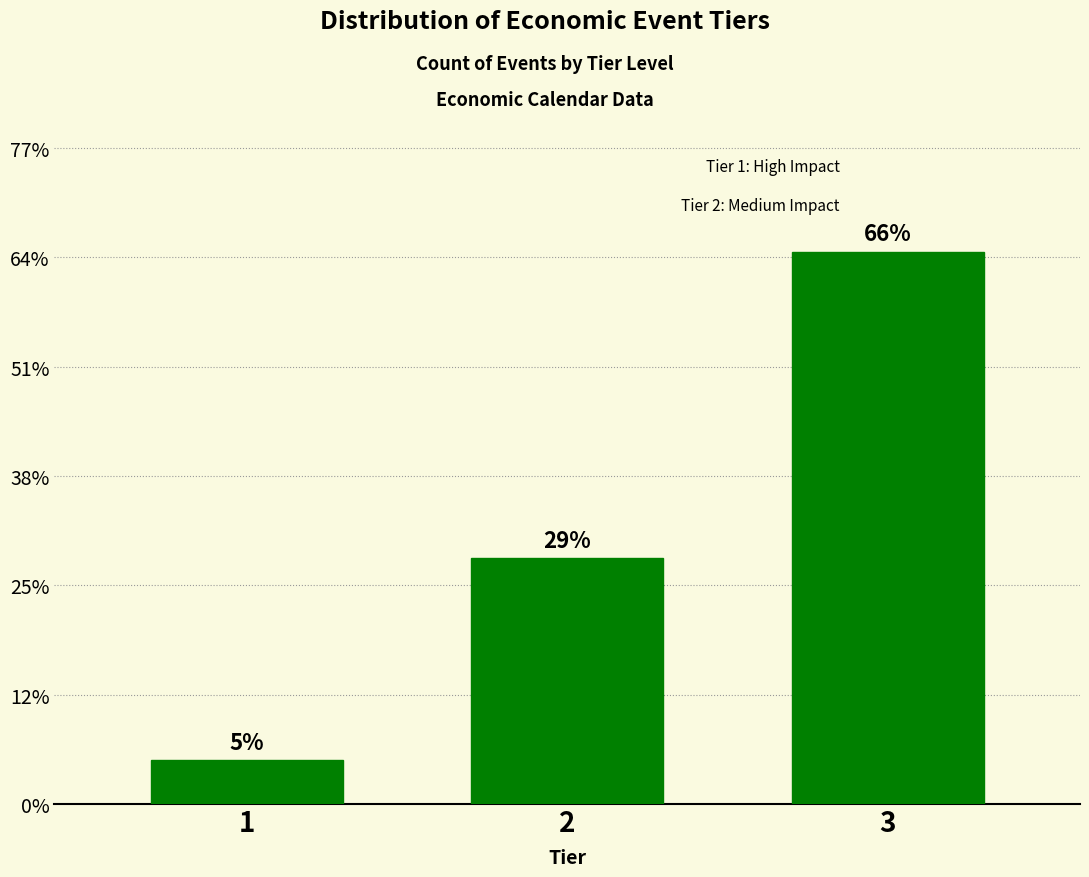

Are the bars horizontal?

No